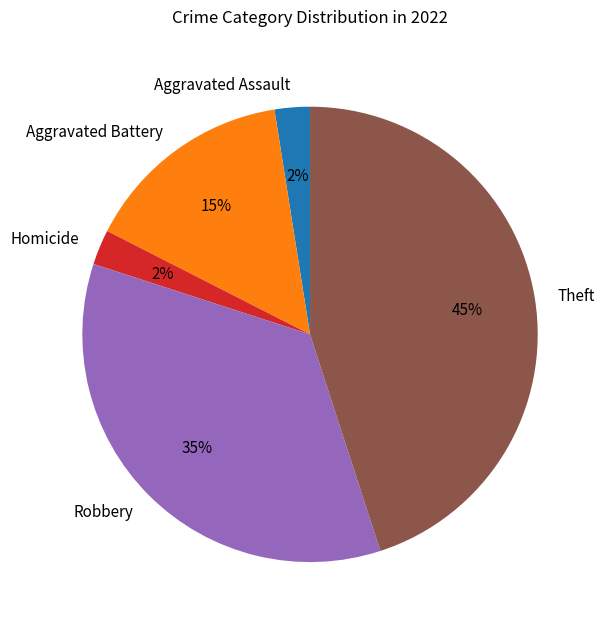

Do Theft and Aggravated Battery together represent more than half of the pie?

Yes